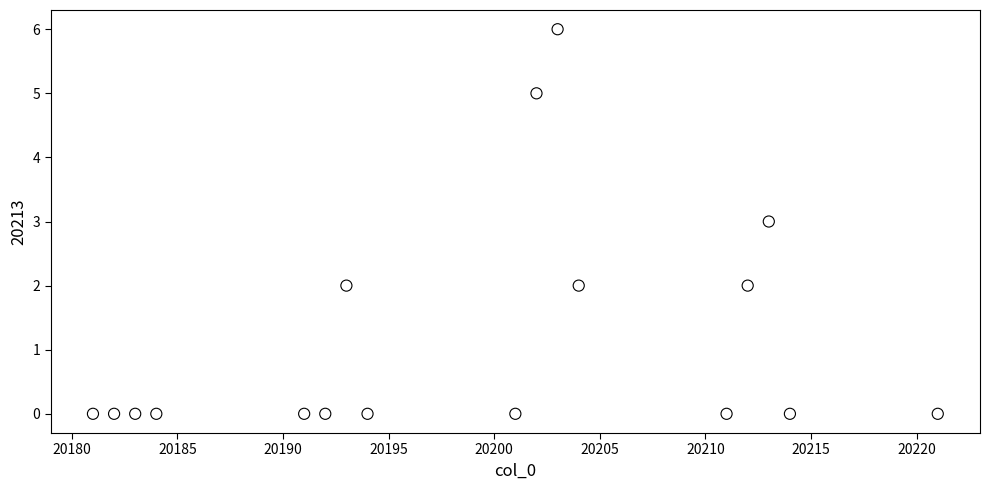

What is the range of X values (max minus min)?

40